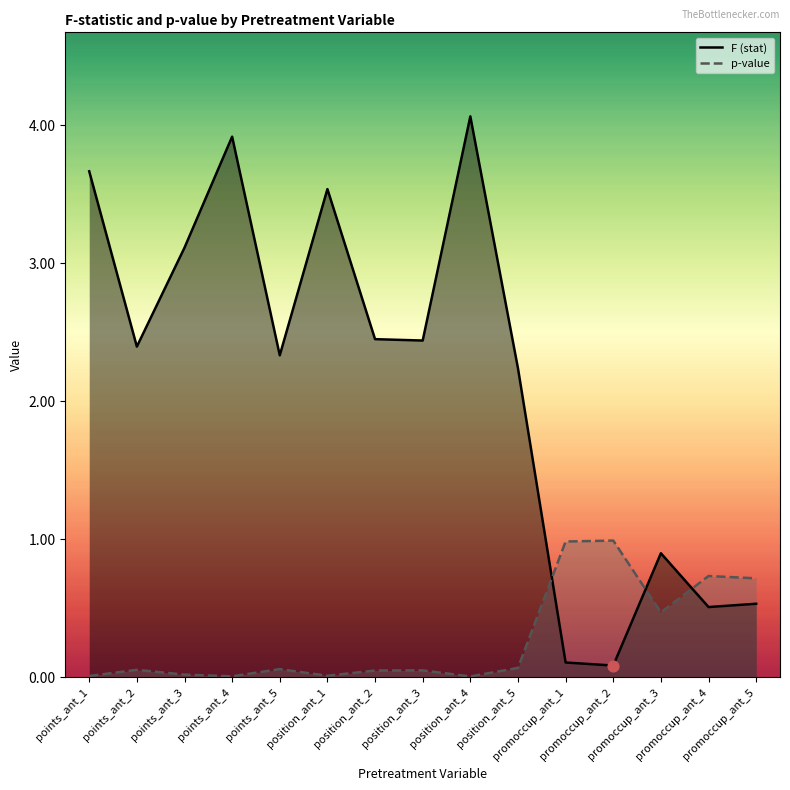

Which series has the largest total across all categories?

F (stat)